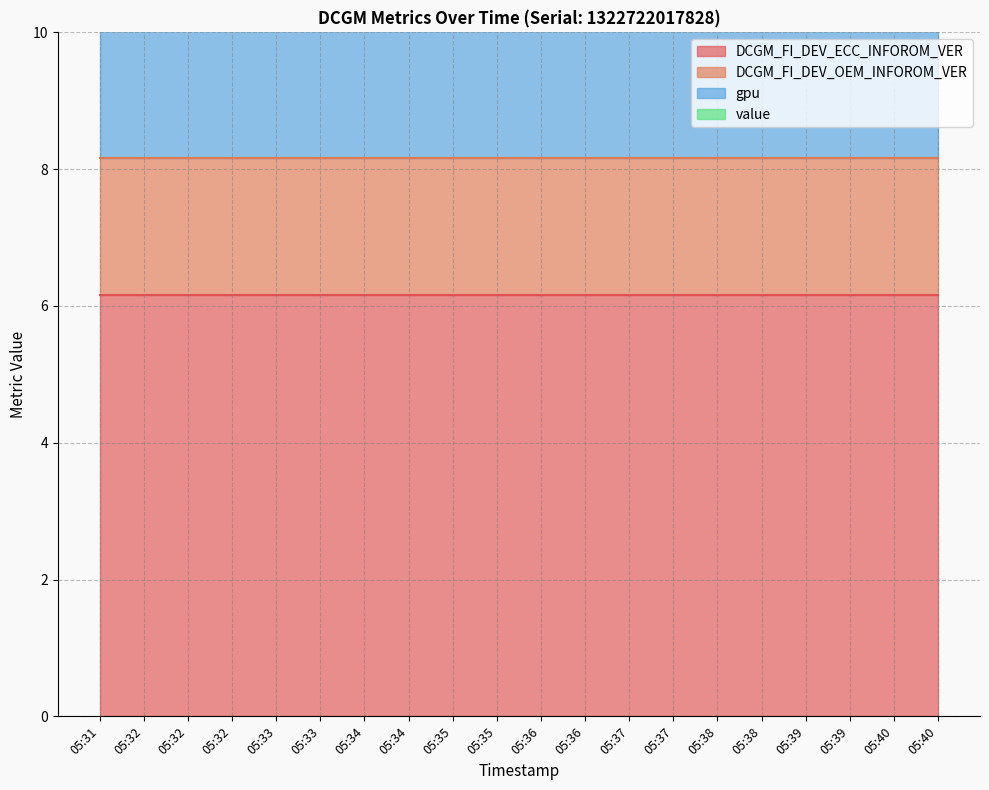

Reading right to left, extract all data points from this chart.

DCGM_FI_DEV_ECC_INFOROM_VER: 6.2	6.2	6.2	6.2	6.2	6.2	6.2	6.2	6.2	6.2	6.2	6.2	6.2	6.2	6.2	6.2	6.2	6.2	6.2	6.2
DCGM_FI_DEV_OEM_INFOROM_VER: 2.0	2.0	2.0	2.0	2.0	2.0	2.0	2.0	2.0	2.0	2.0	2.0	2.0	2.0	2.0	2.0	2.0	2.0	2.0	2.0
gpu: 4.0	4.0	4.0	4.0	4.0	4.0	4.0	4.0	4.0	4.0	4.0	4.0	4.0	4.0	4.0	4.0	4.0	4.0	4.0	4.0
value: 0.0	0.0	0.0	0.0	0.0	0.0	0.0	0.0	0.0	0.0	0.0	0.0	0.0	0.0	0.0	0.0	0.0	0.0	0.0	0.0